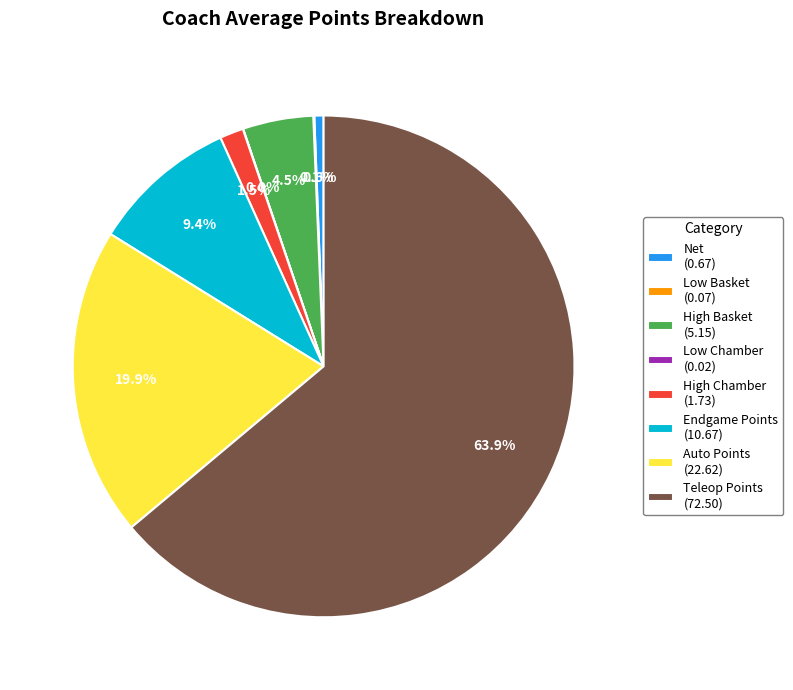

Which category accounts for the majority?

Teleop Points